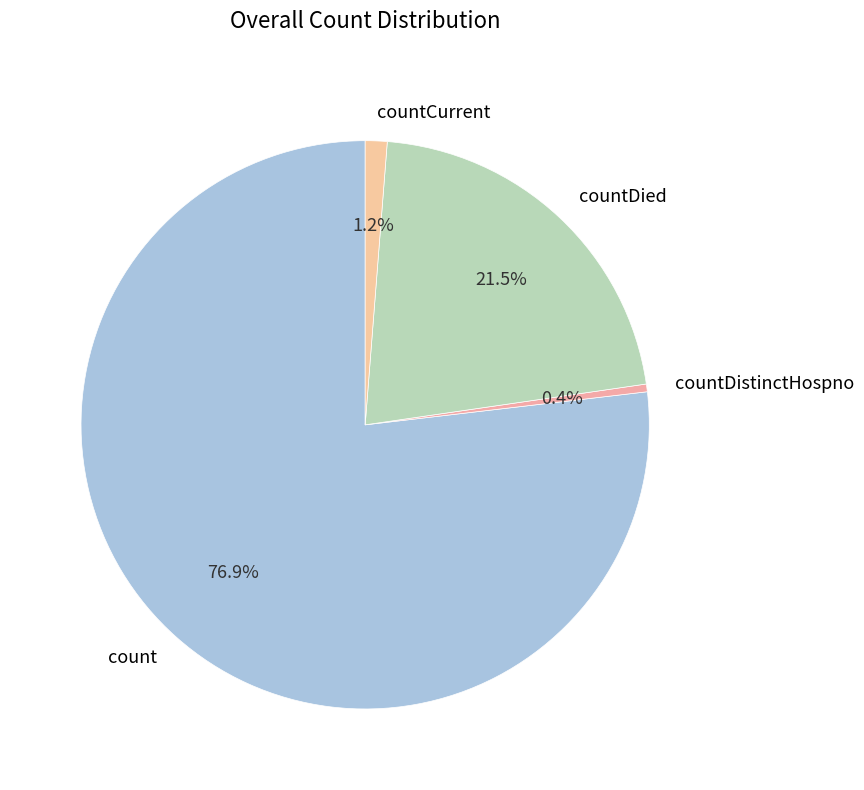

What is the largest slice in the pie chart?

count